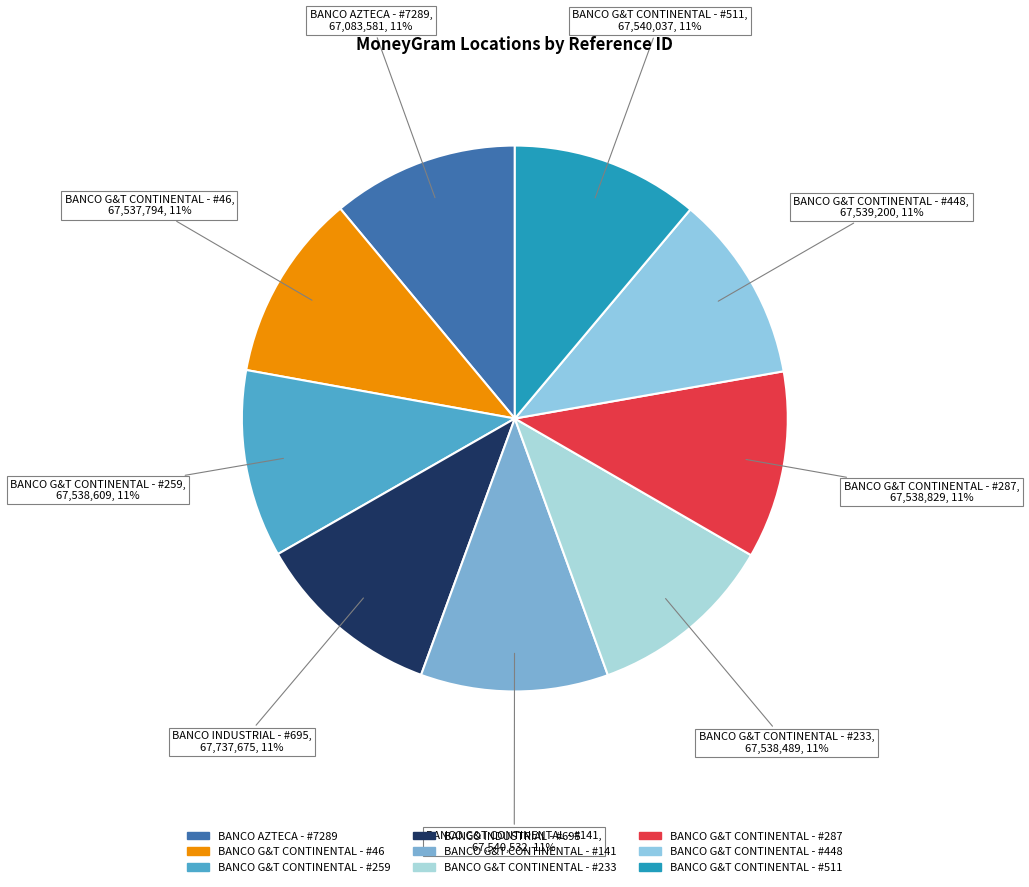

What percentage is the BANCO G&T CONTINENTAL - #46 slice, to the nearest percent?

11%